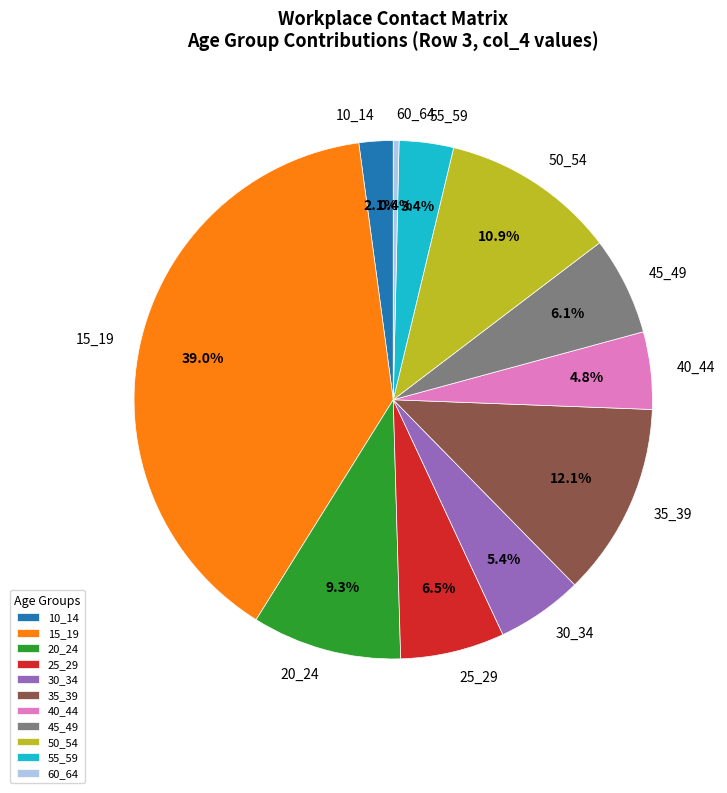

Is the sum of 45_49 and 30_34 greater than half?

No